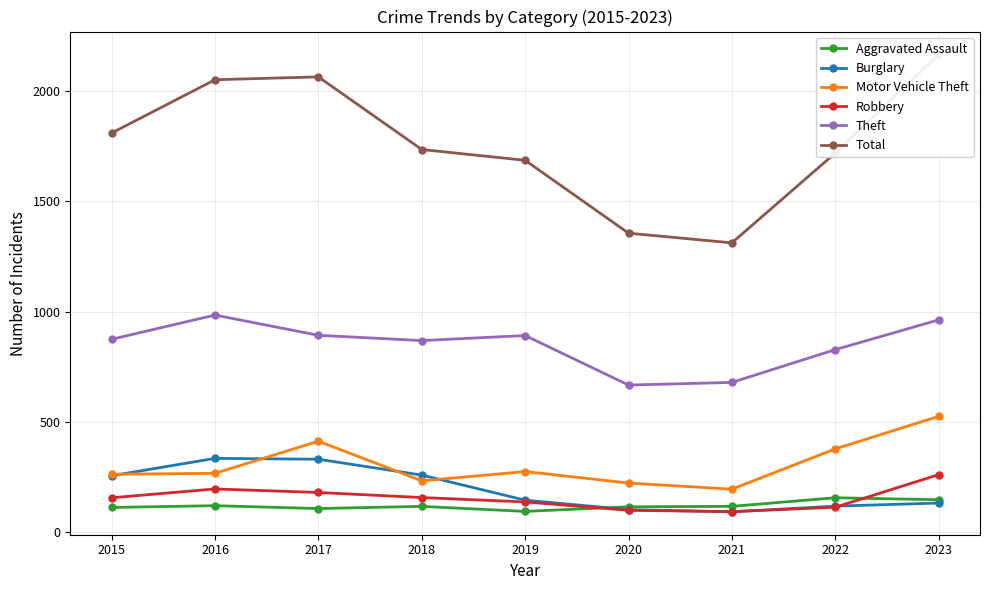

Where is Aggravated Assault nearest to the value 123?

2016